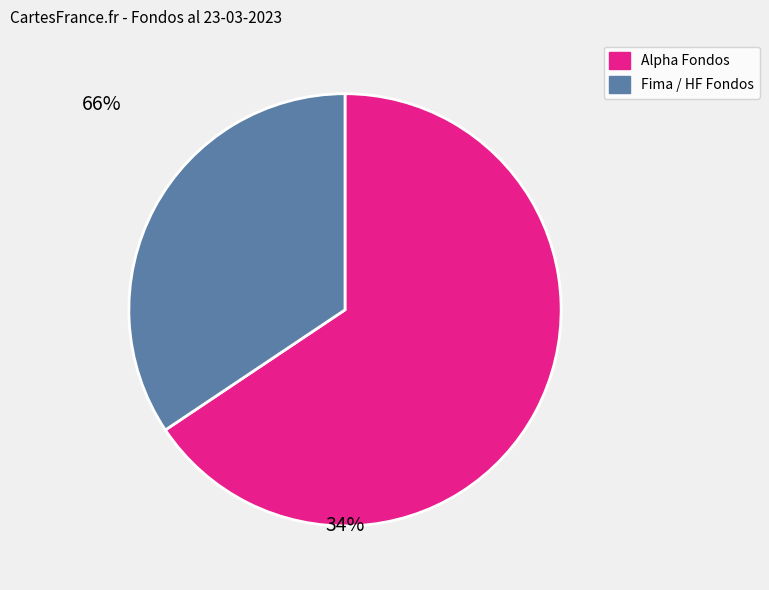

Is HF Acciones Lideres the majority of the pie?

No